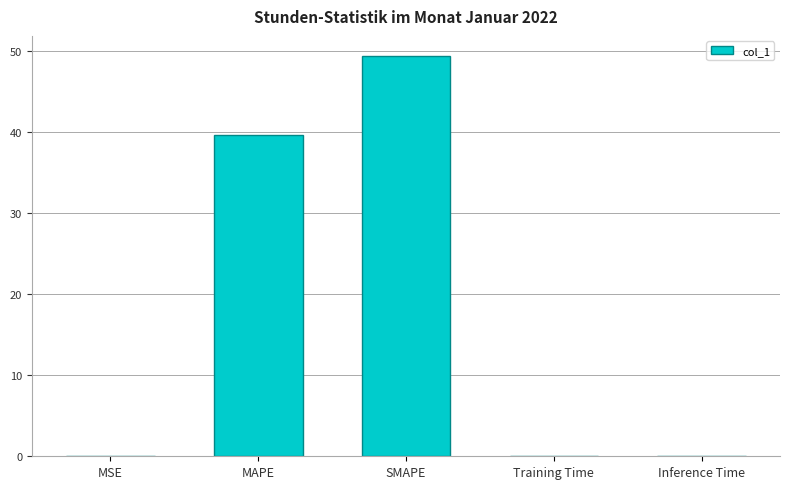

At which category does the chart reach its peak across all series?

SMAPE